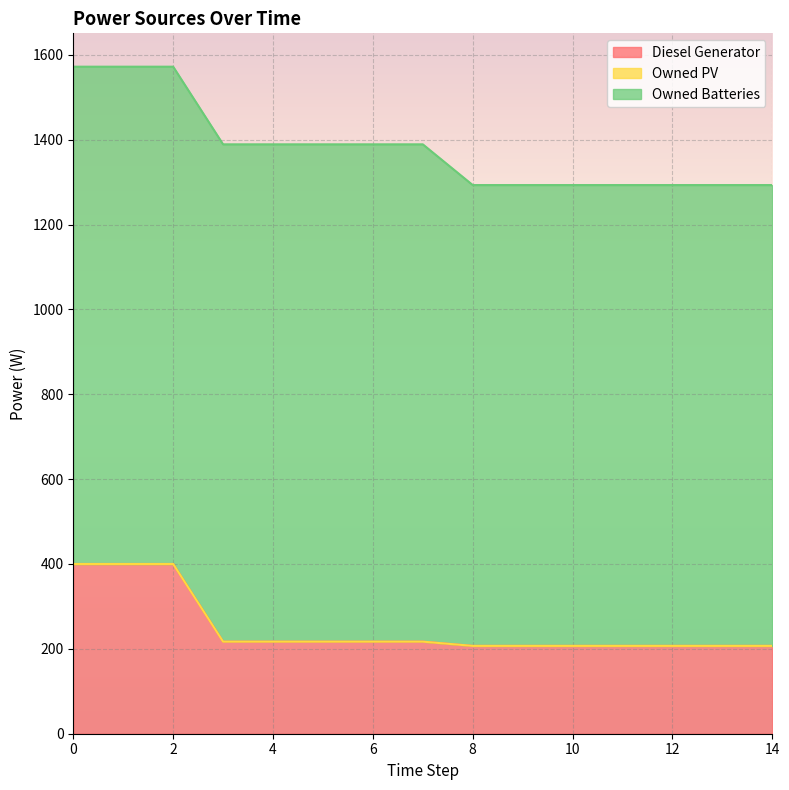

Count the number of categories in the chart.

15